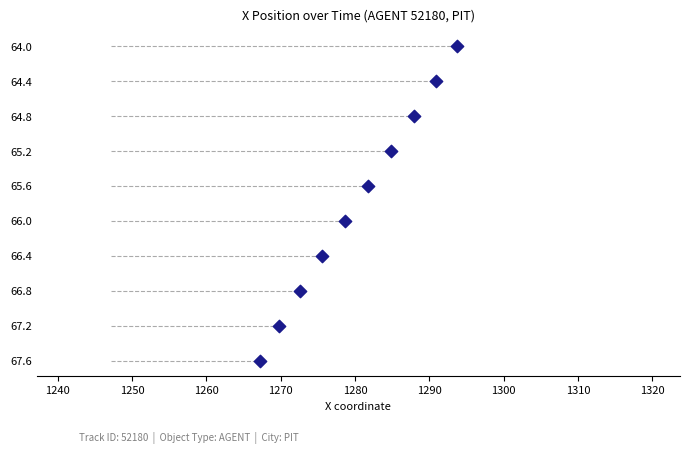

What is the average X value?

1280.3